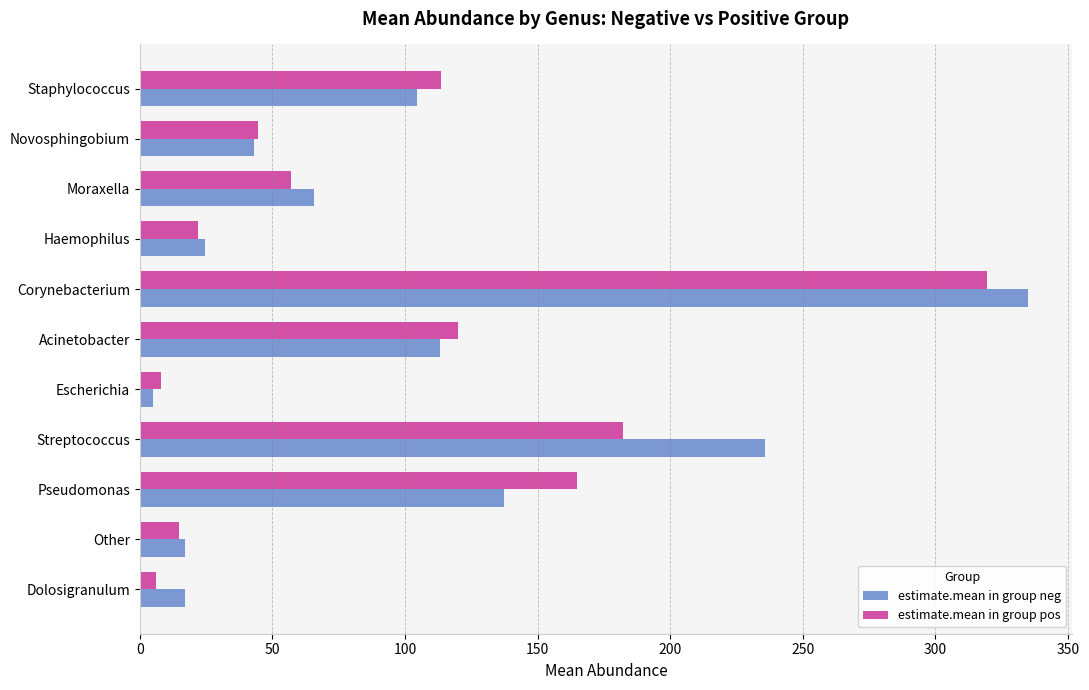

Rank the series by their maximum value, from lowest to highest.

estimate.mean in group pos, estimate.mean in group neg